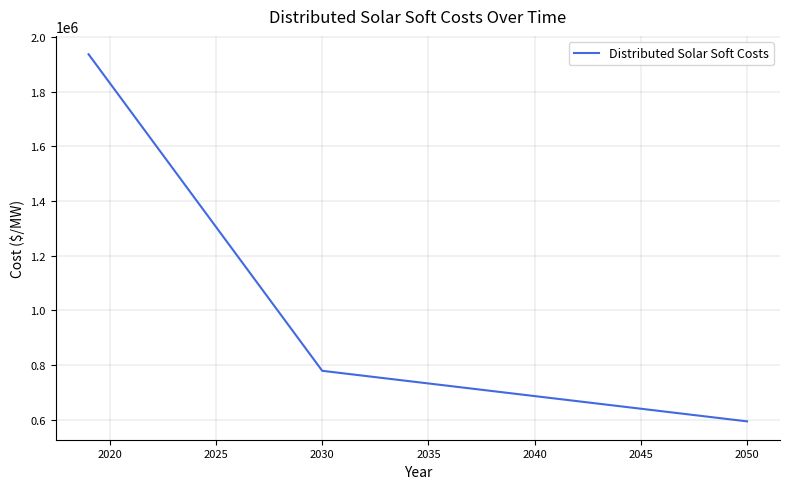

What is the maximum value shown in the chart?

1936863.6